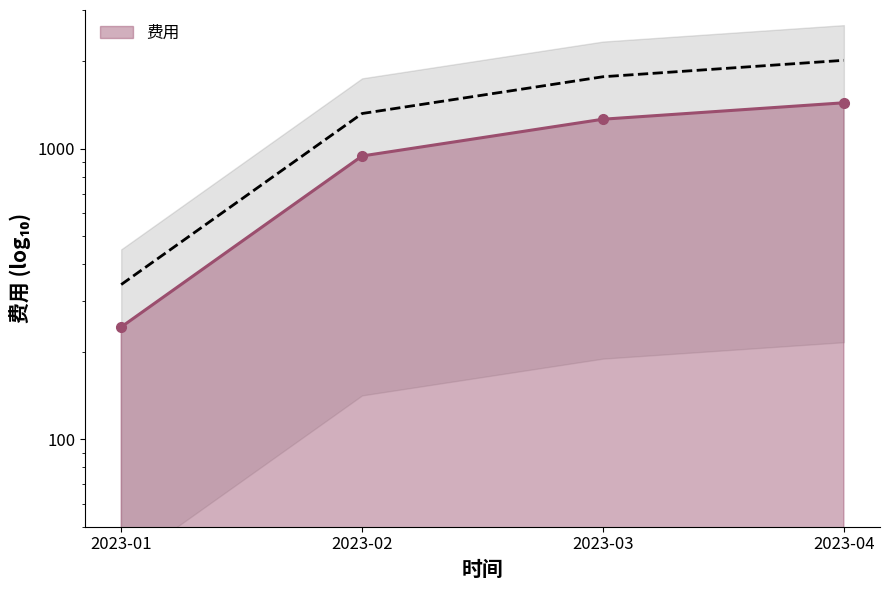

What is the value of the 2nd point from the left?

943.5